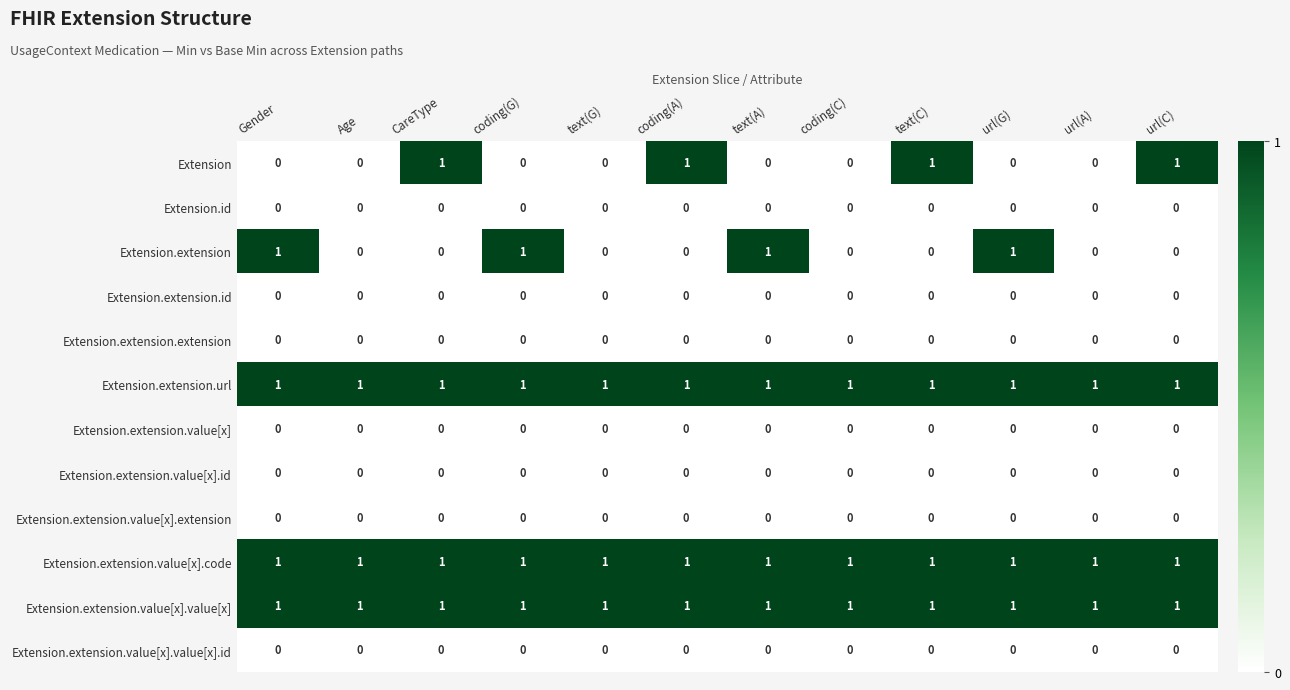

True or false: Extension.extension.id has a value of 0 at text(C).

True